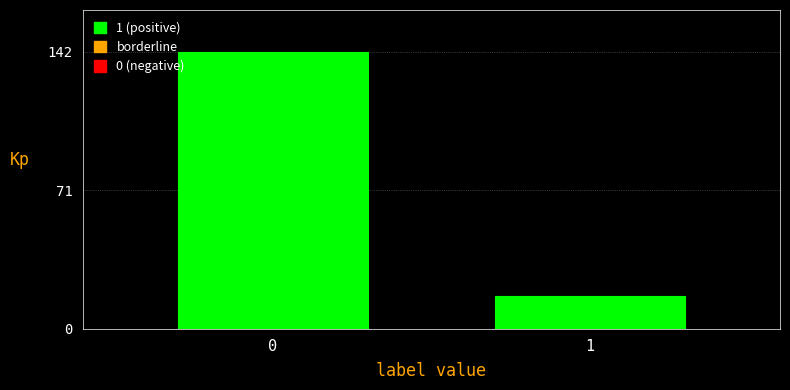

Reading left to right, list all the values displayed in this chart.

0=142	1=17